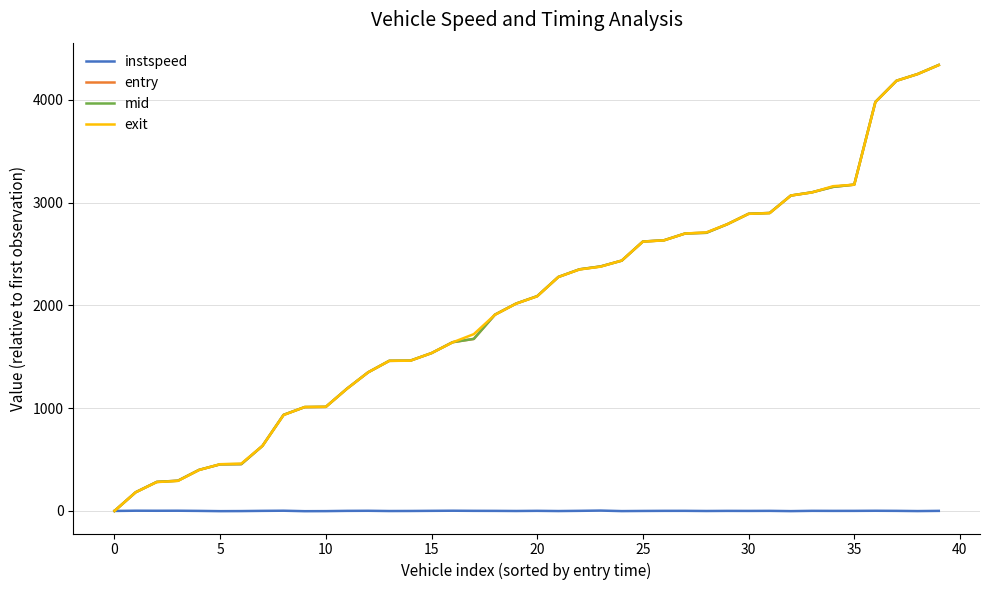

How many categories are shown in the chart?

40